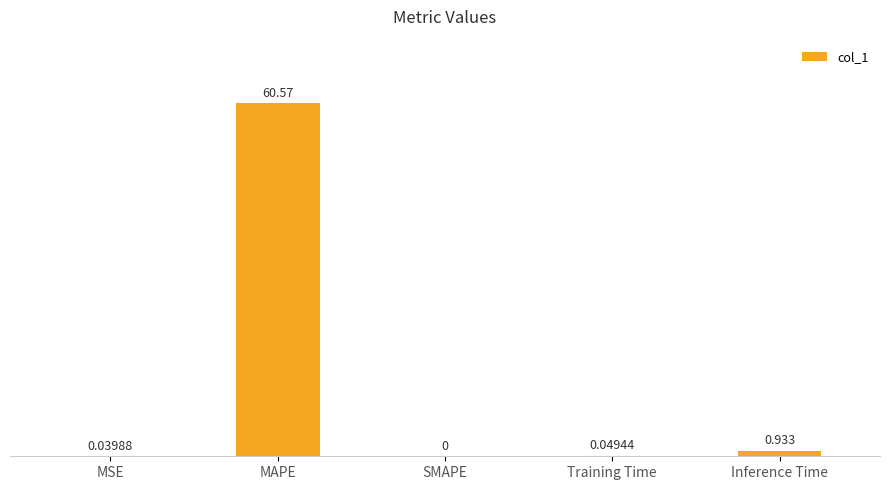

Where is the data nearest to the value 30?

Inference Time